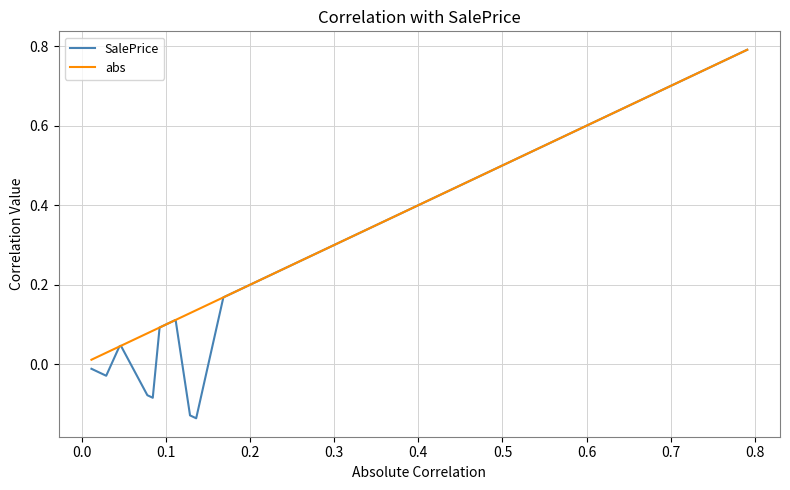

What is the maximum value for SalePrice?

0.8